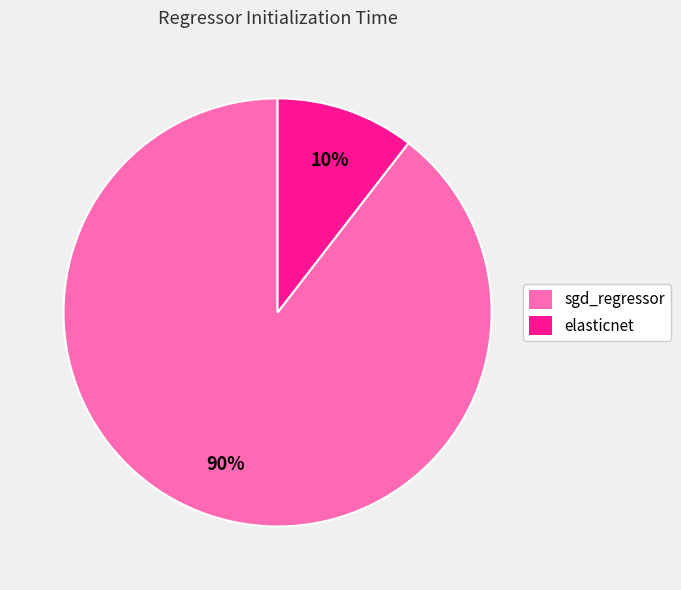

To the nearest percent, what is the average slice percentage?

50%